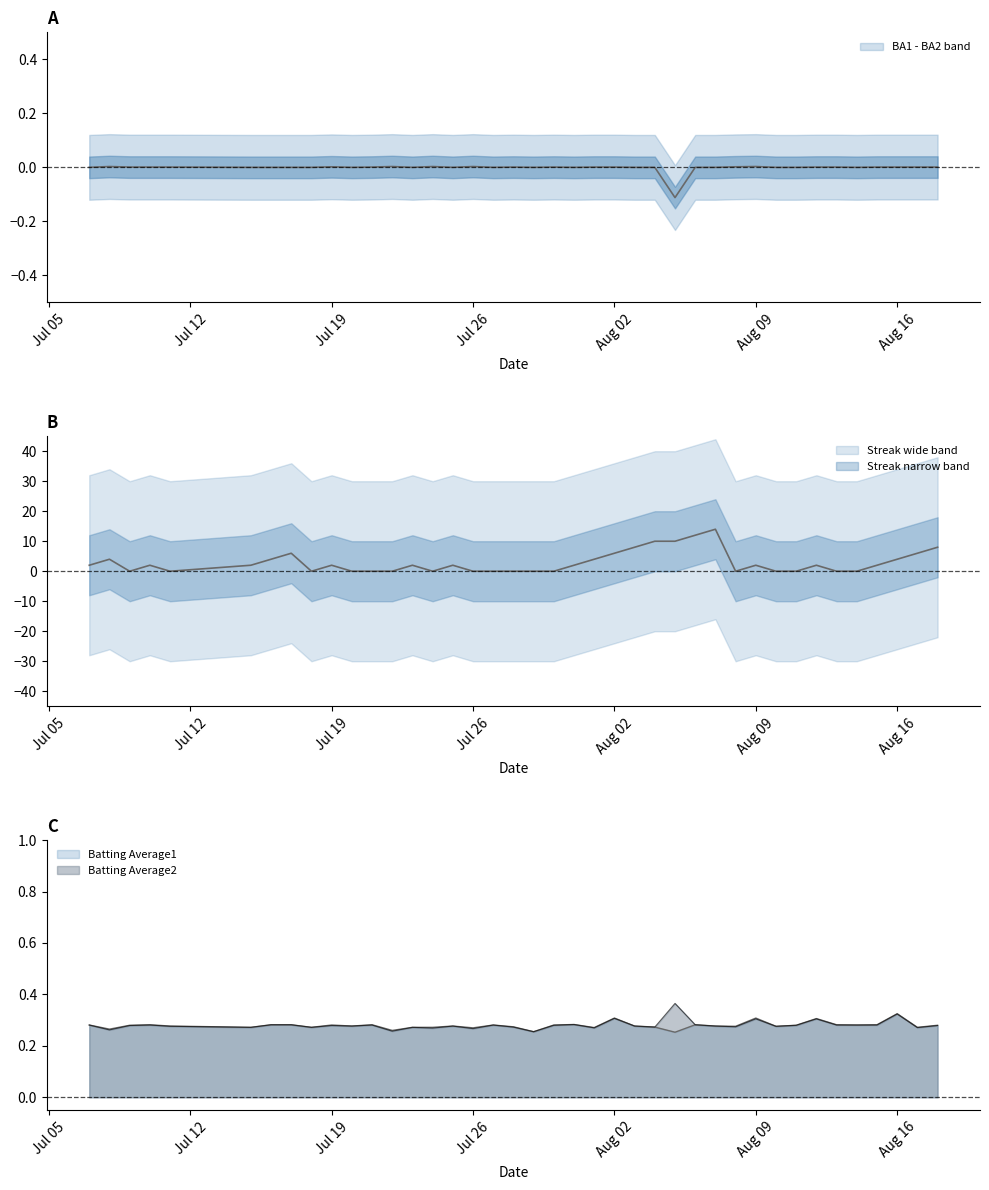

The value of Batting Average2 at Aug 16 is 0.4. True or false?

False